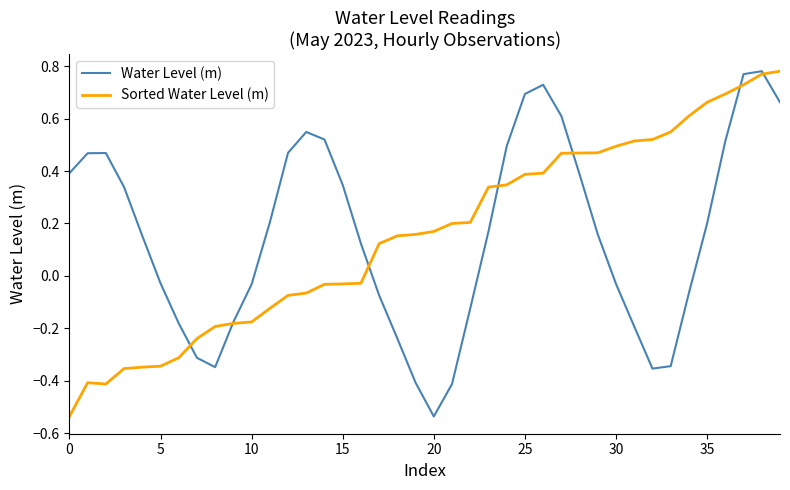

True or false: Water Level (m) and Sorted Water Level (m) cross at least once.

True